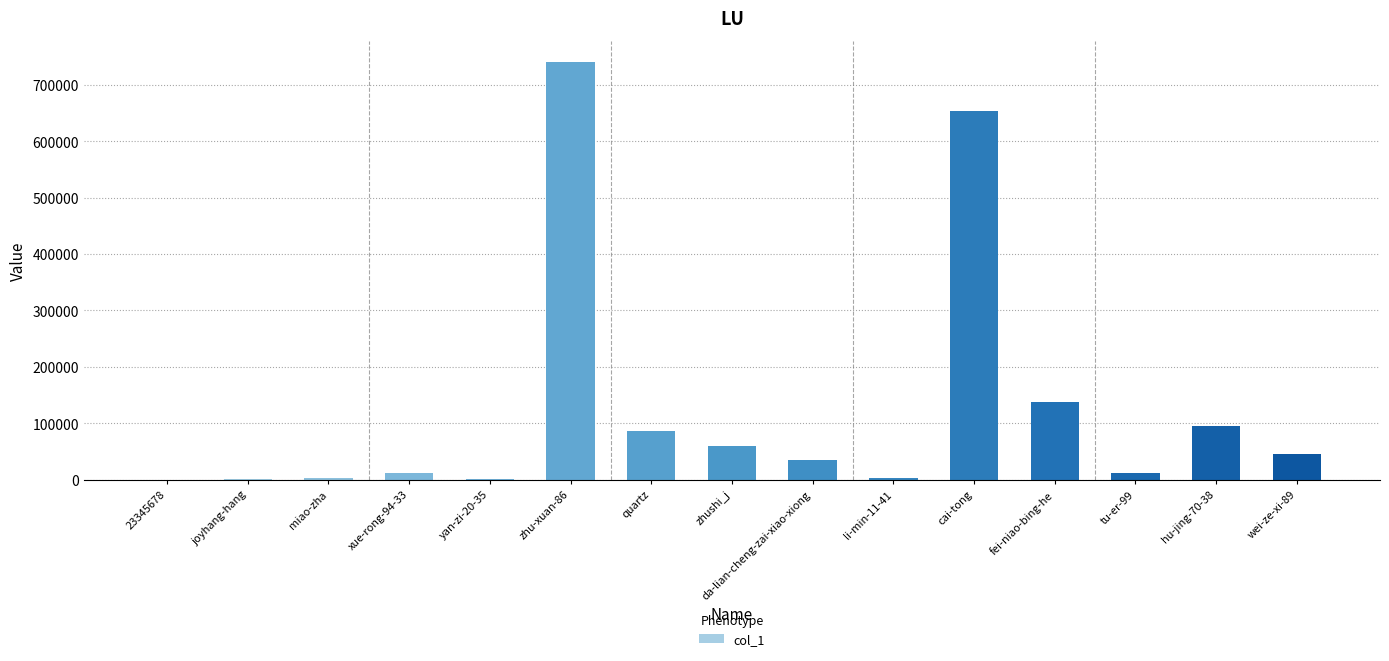

The chart shows a value of 654323 at cai-tong. True or false?

True